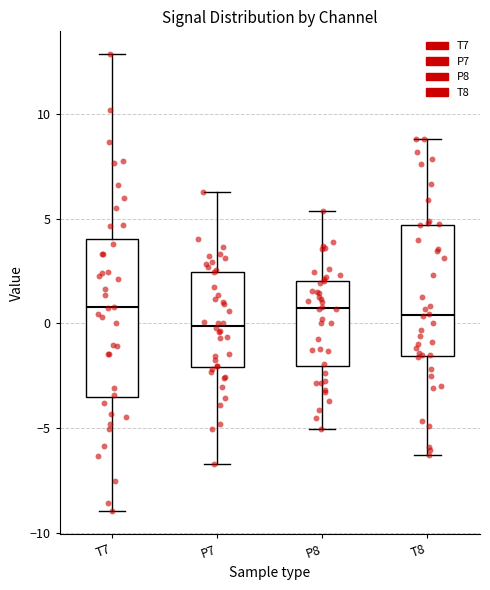

Which box is the tallest, from its lower edge to its upper edge?

T7